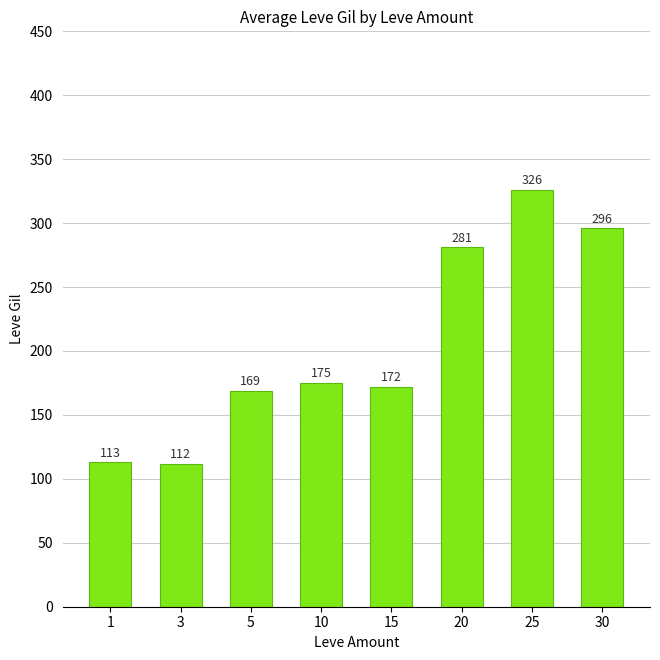

What is the smallest value displayed?

112